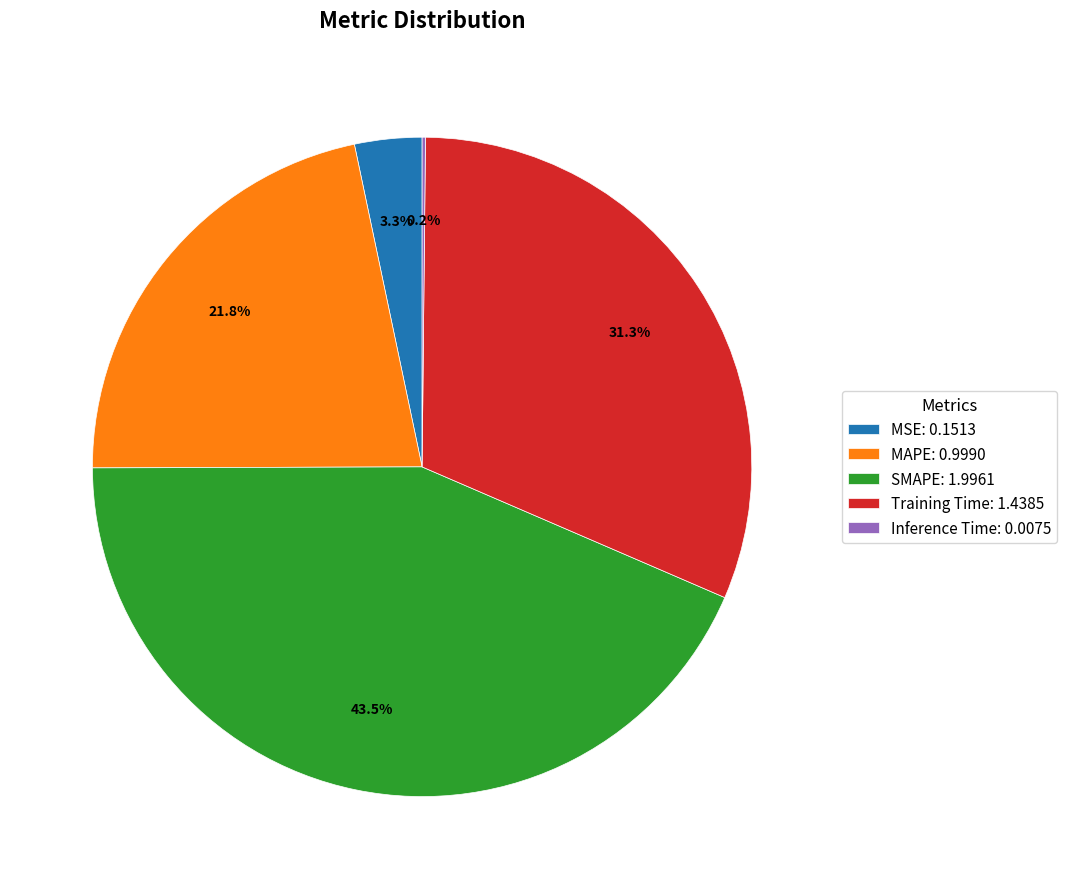

Between MSE and SMAPE, which is larger?

SMAPE